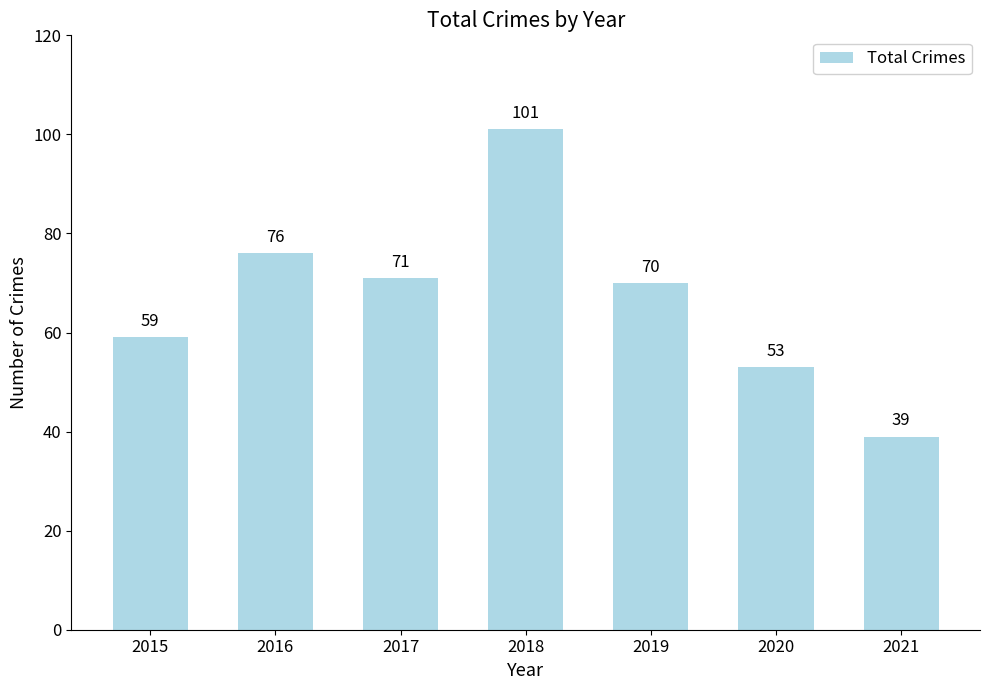

What is the sum of the values at 2020 and 2021?

92